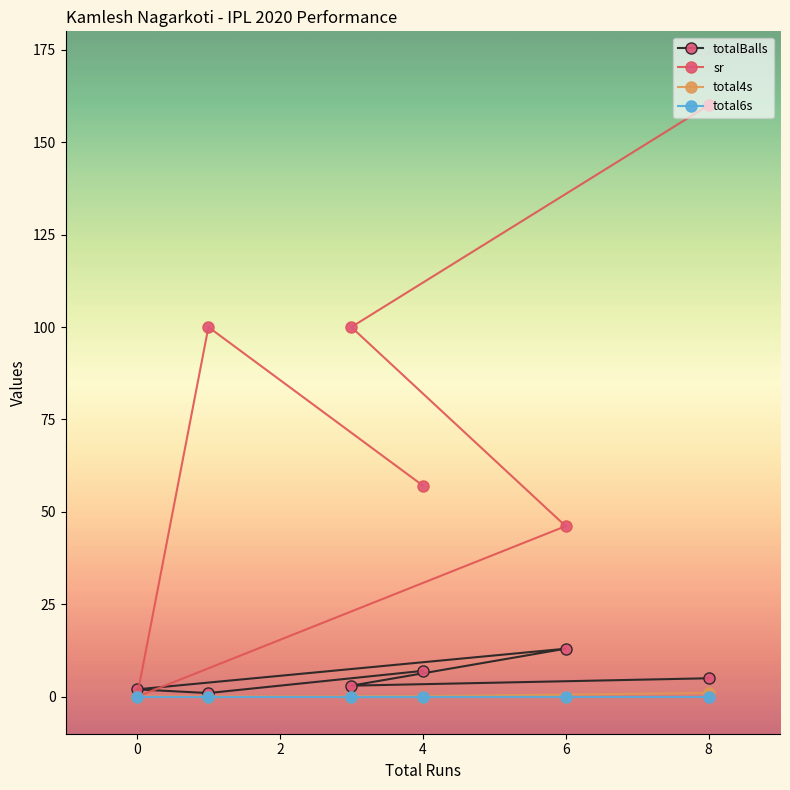

The value of total6s at 6 is 0.0. True or false?

True